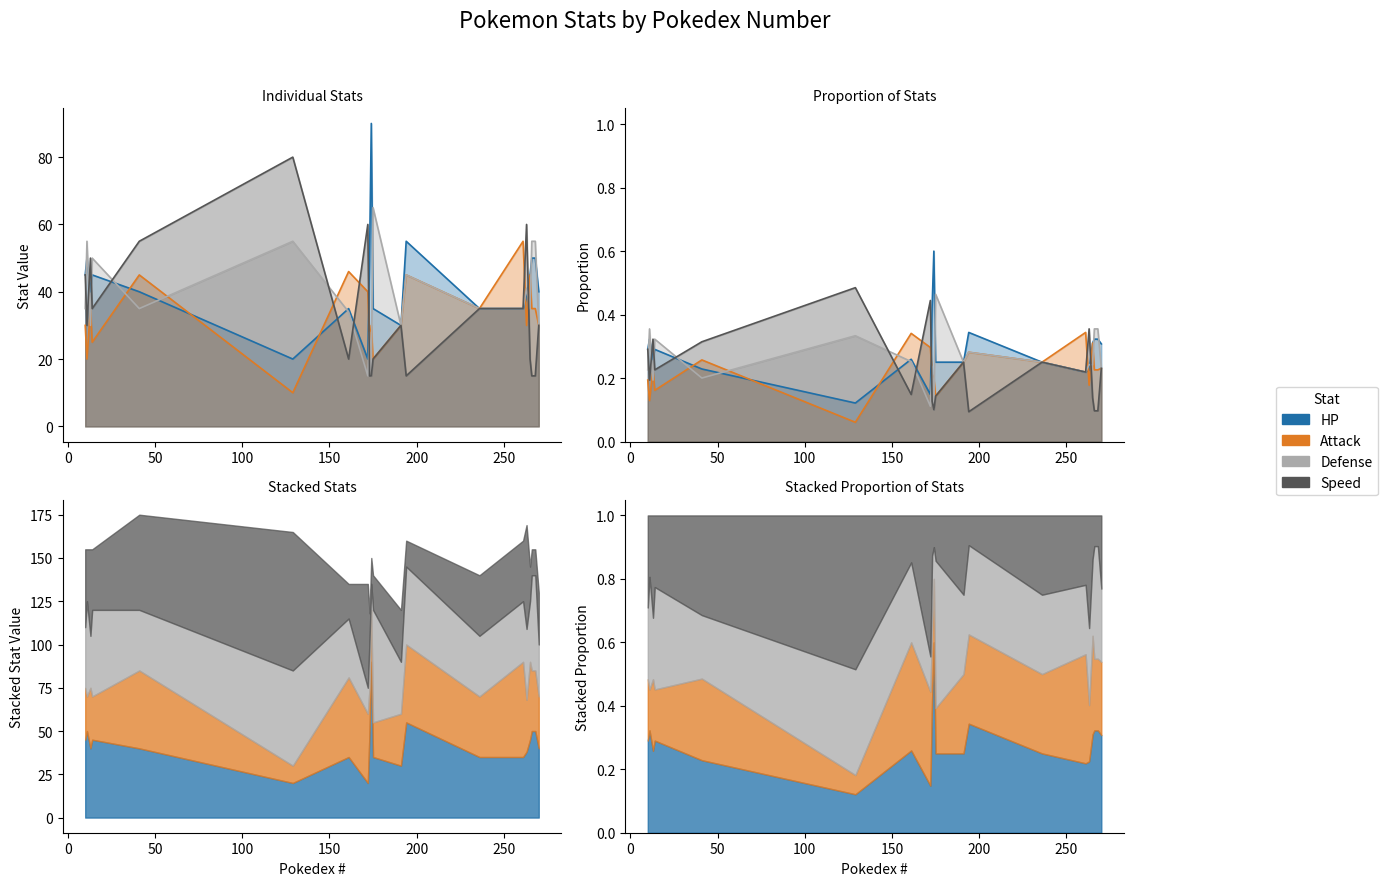

What is the highest value of the HP series?

90